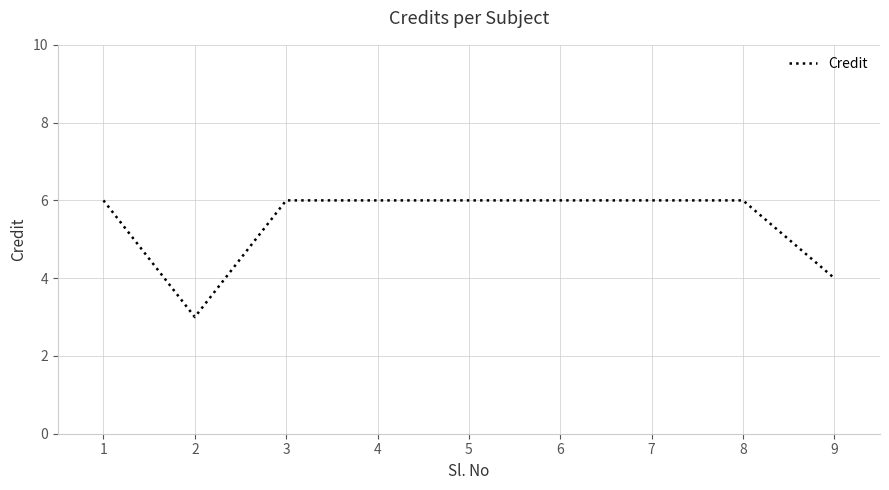

Reading left to right, transcribe all the data shown in this chart.

6	3	6	6	6	6	6	6	4